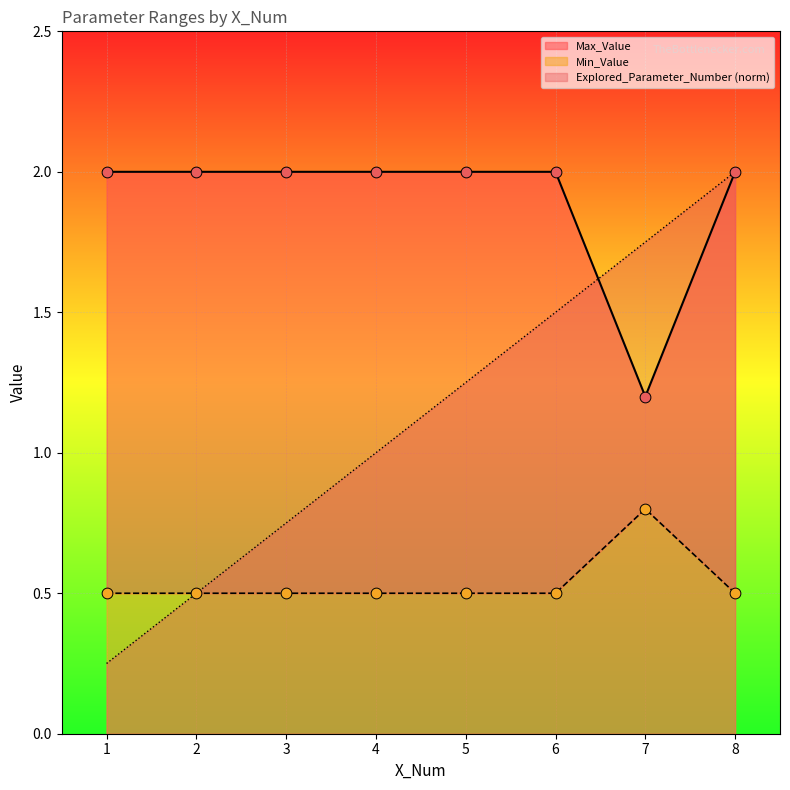

Which series contains the highest Y value?

Explored_Parameter_Number